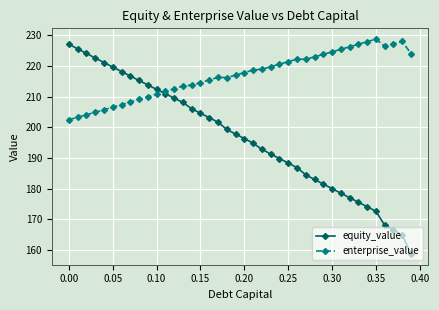

What is the minimum value shown in the chart?

158.7